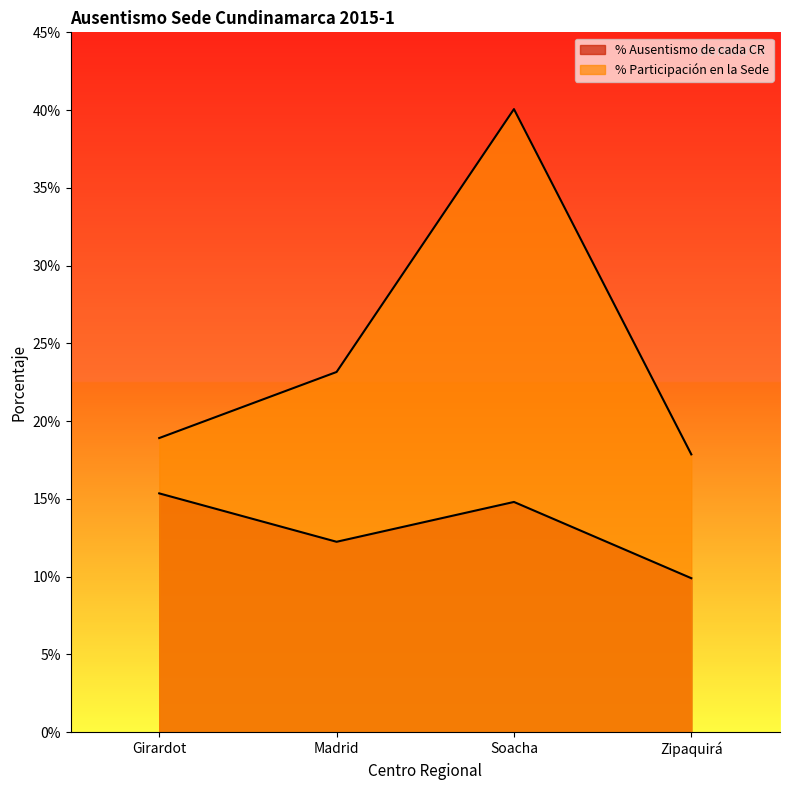

Does the chart display data point markers on the line(s)?

No